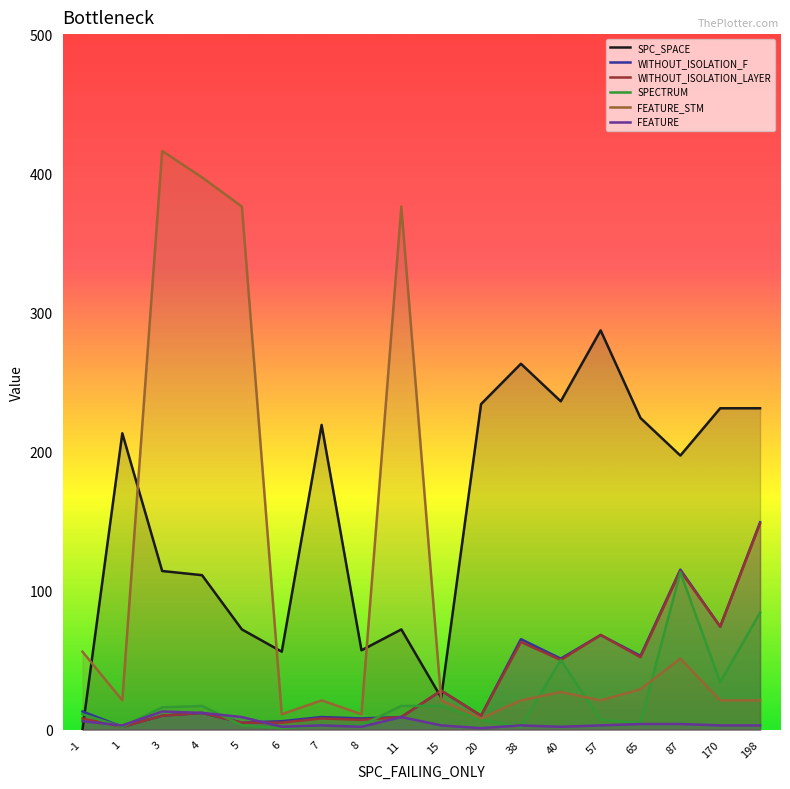

Which series has the largest total across all categories?

SPC_SPACE